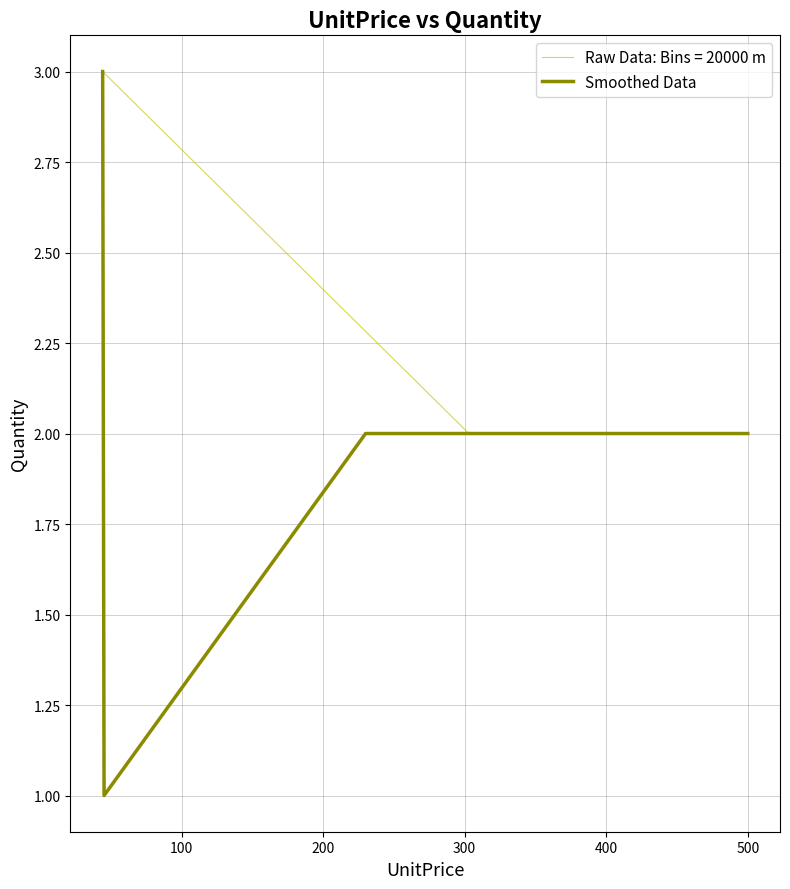

What is the change in value from 100 to 400?

+1